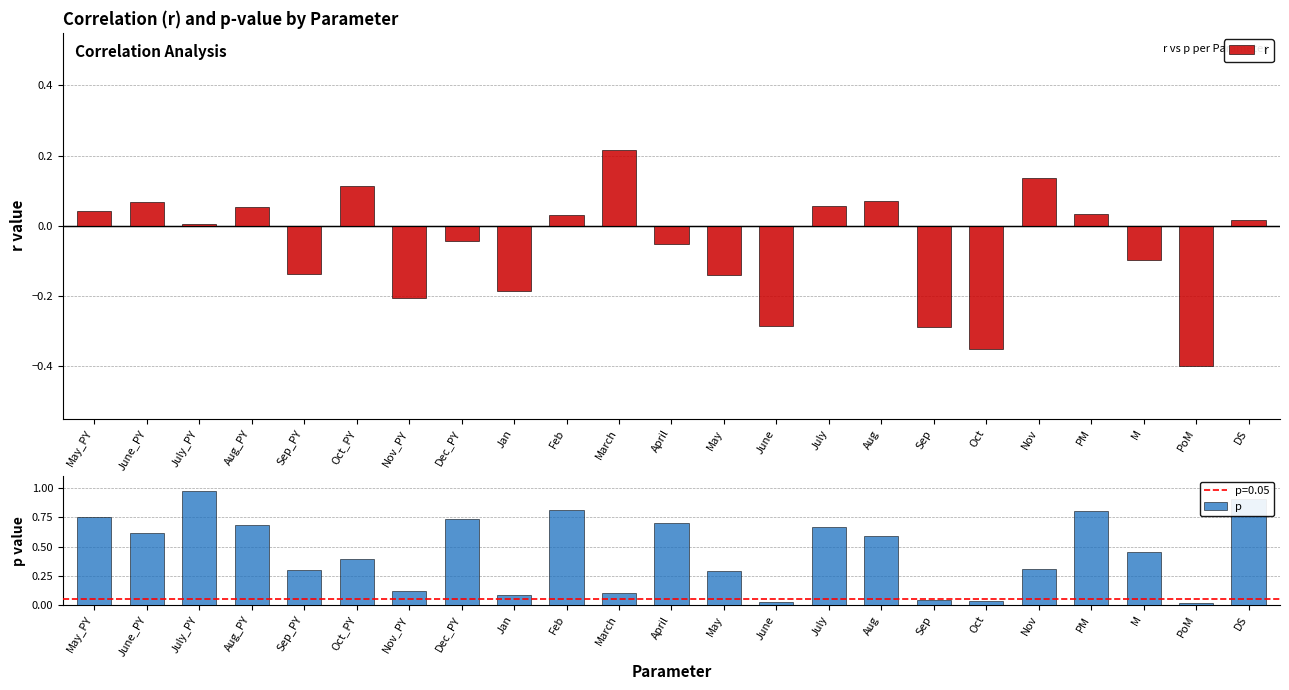

Which series has the largest total across all categories?

p